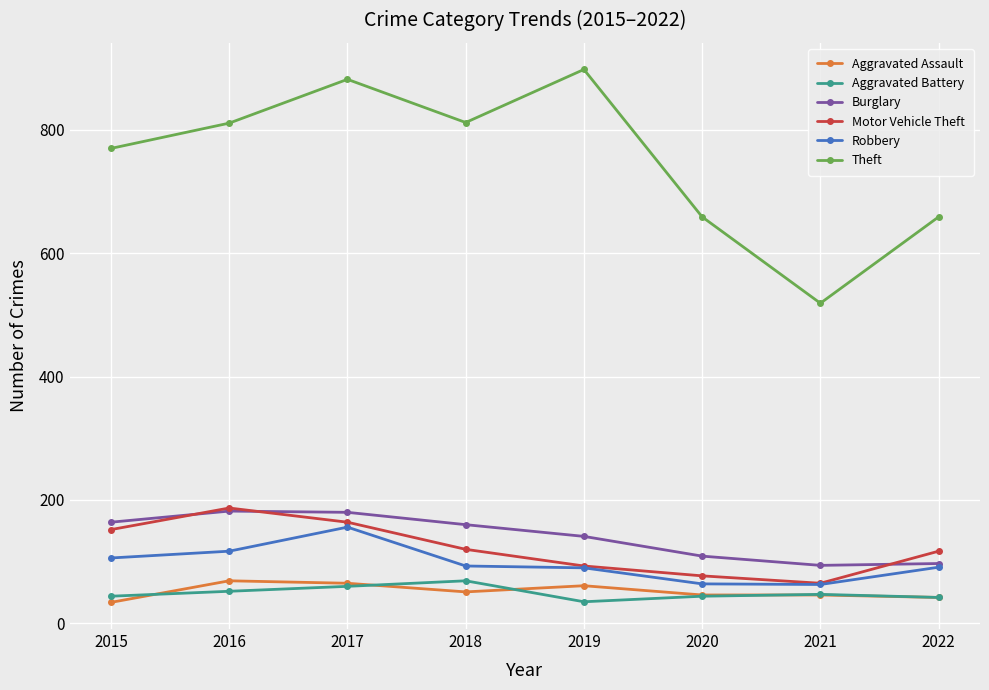

What is the total value across all series at 2016?

1418